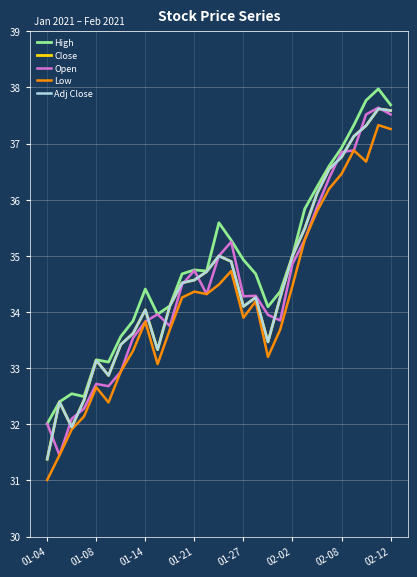

Does the chart have visible grid lines?

Yes